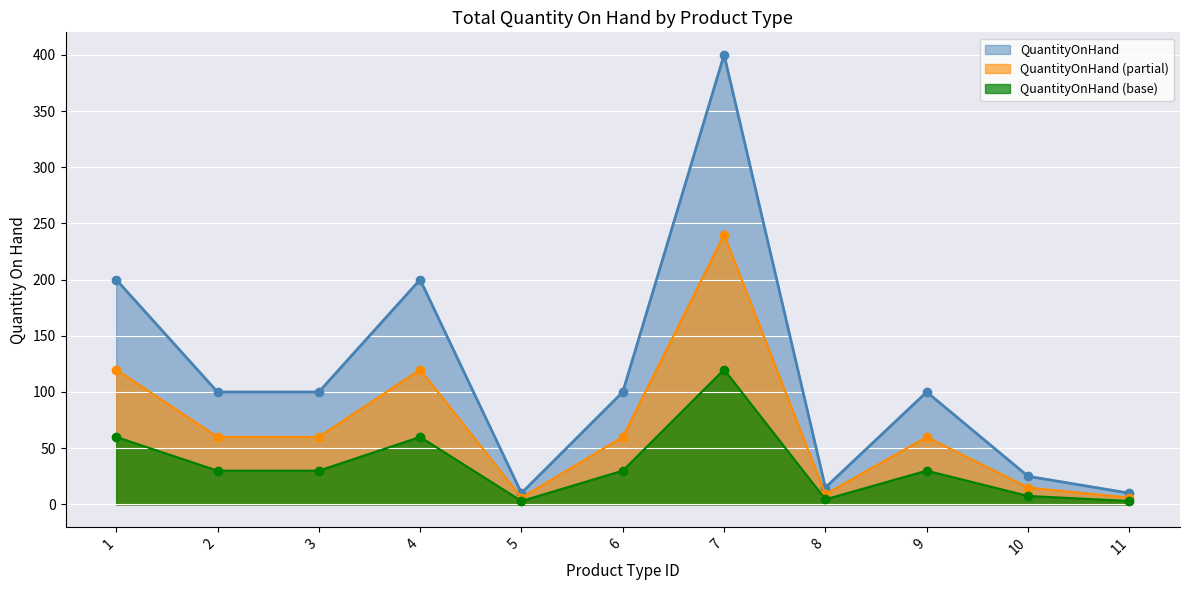

What is the sum of all values?

1260